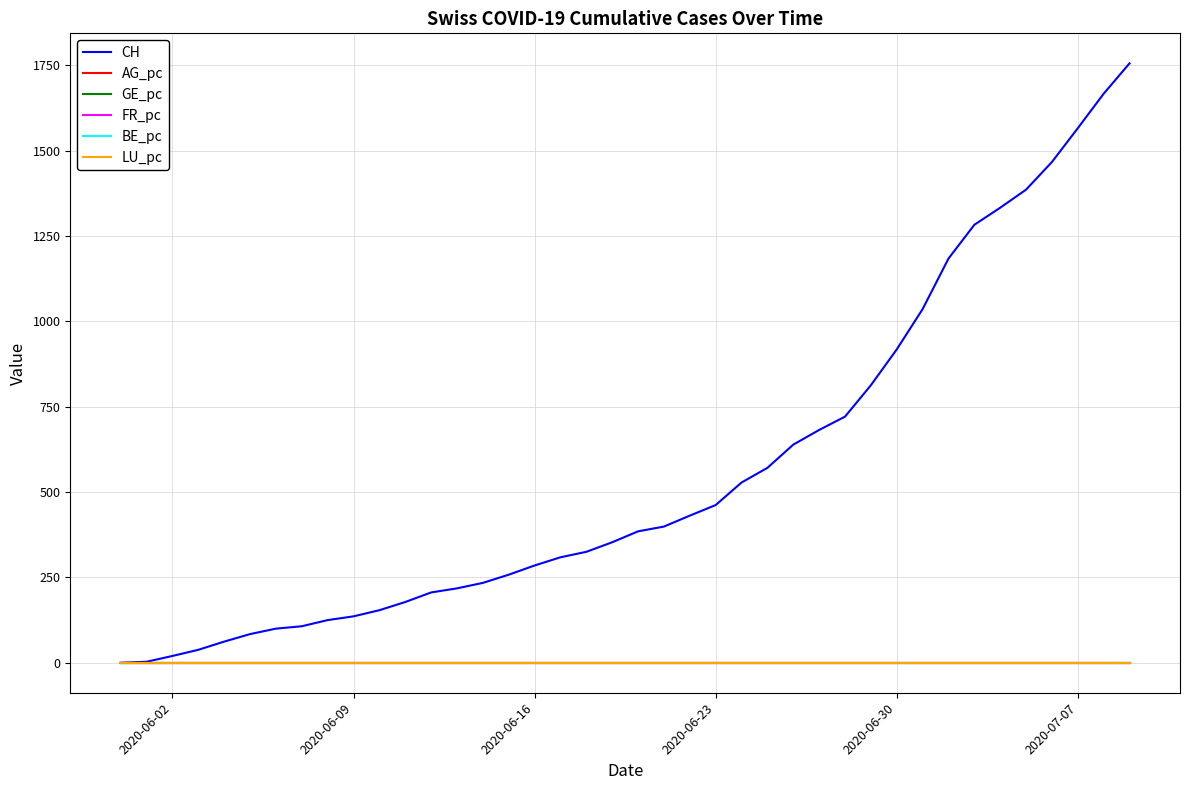

Which series has the largest total across all categories?

CH